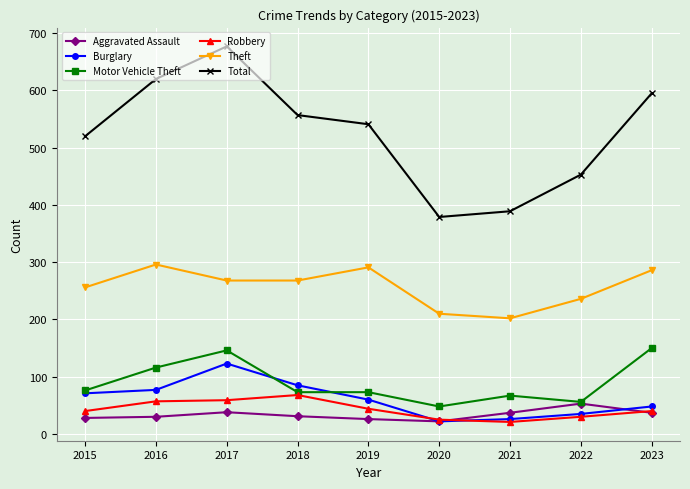

What is the maximum value shown in the chart?

677